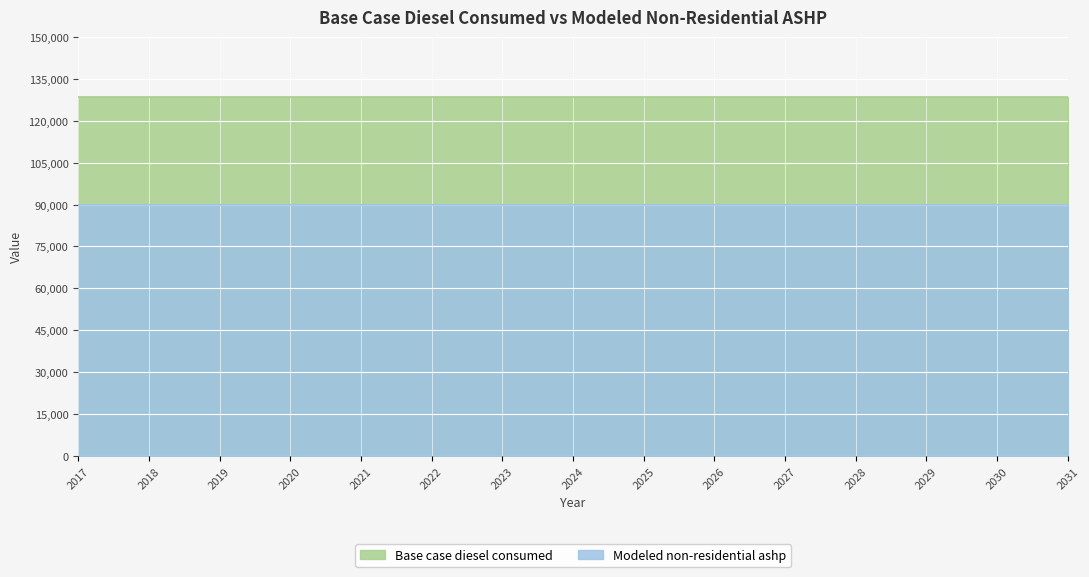

Rank the series by their maximum value, from lowest to highest.

Modeled non-residential ashp, Base case diesel consumed